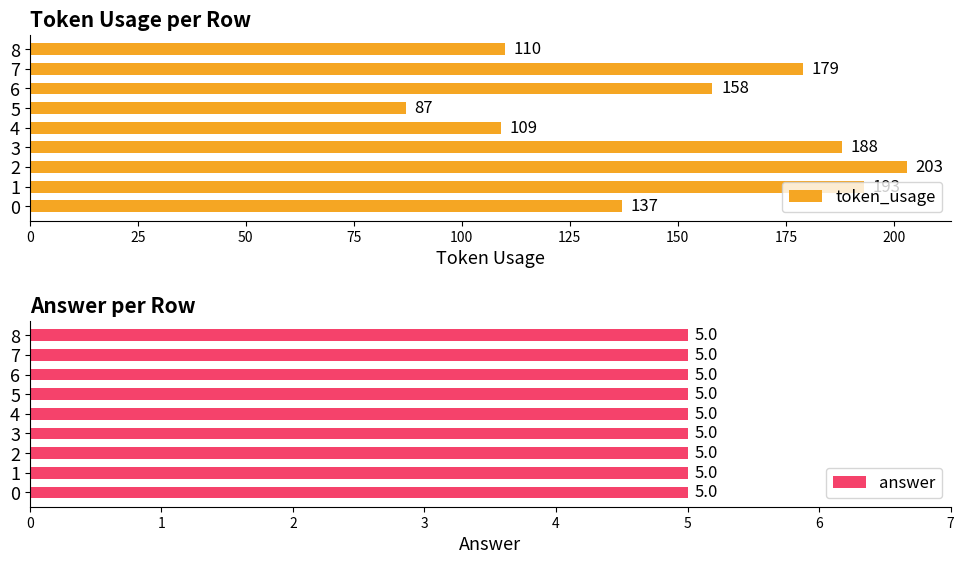

The token_usage series shows 118 at 7. True or false?

False